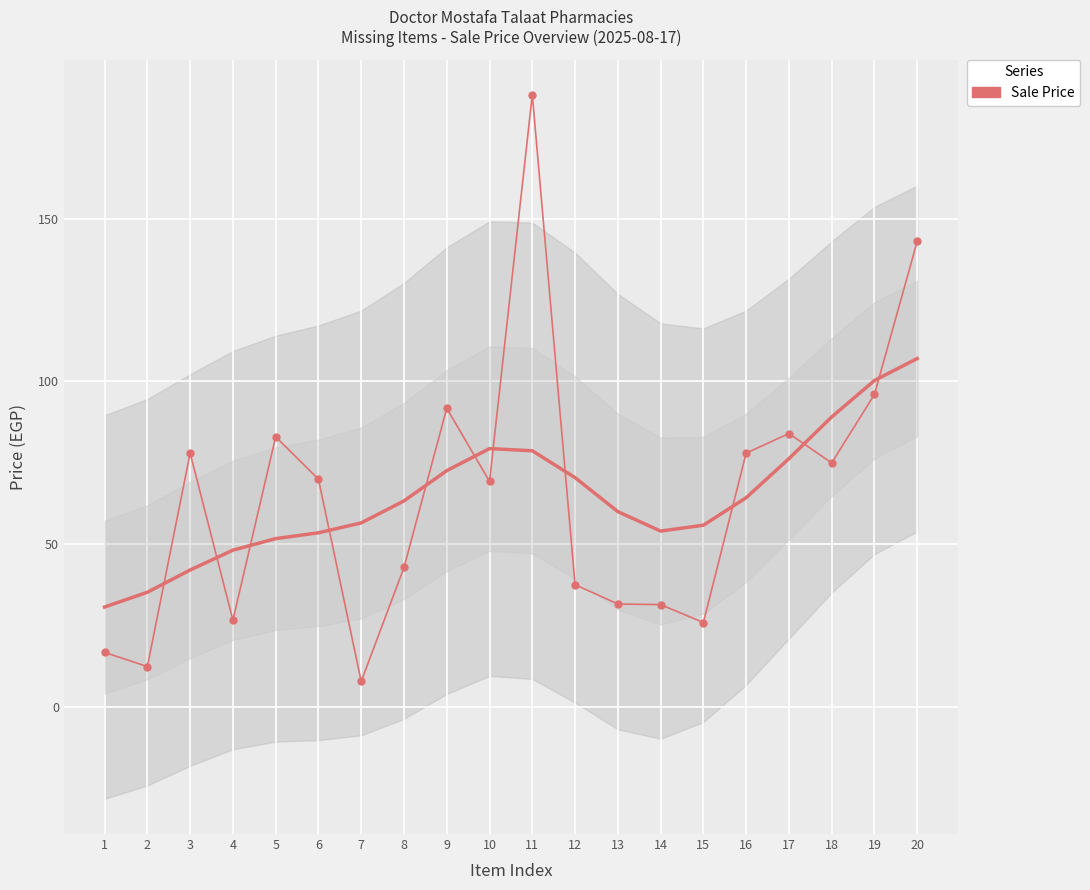

The value at 8 is 74.9. True or false?

False